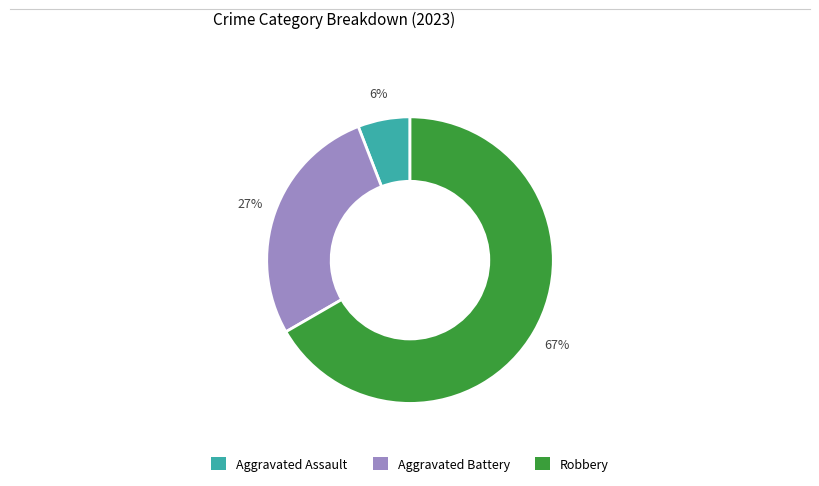

How many segments does this pie chart have?

3